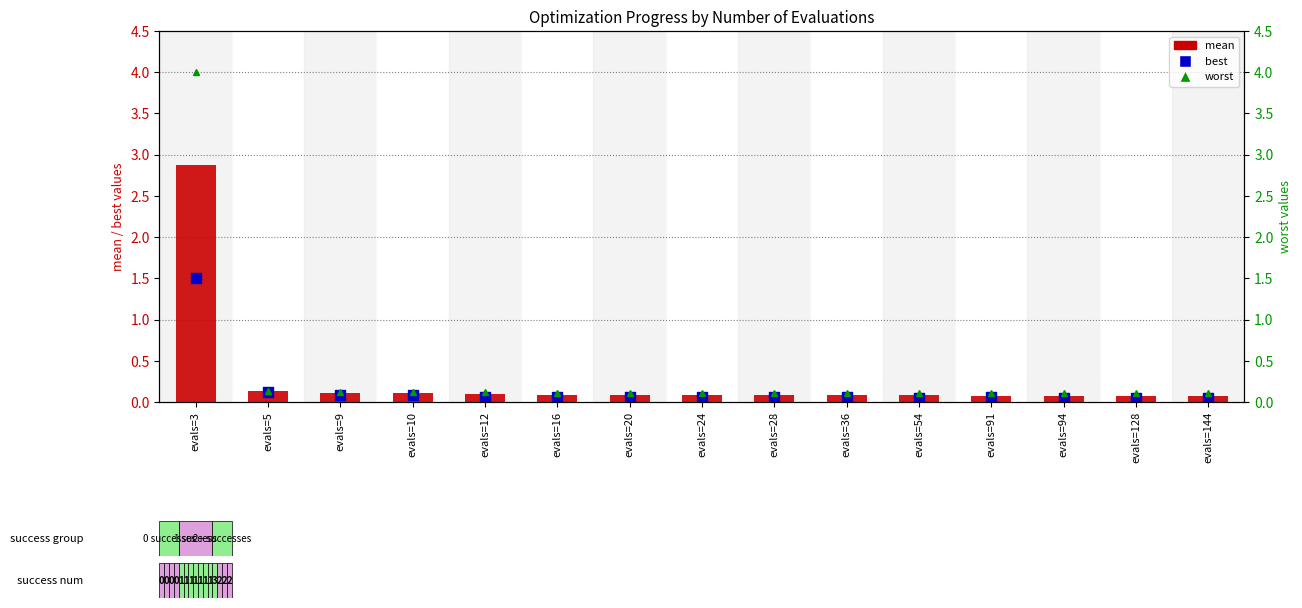

Which series reaches the maximum Y coordinate?

worst